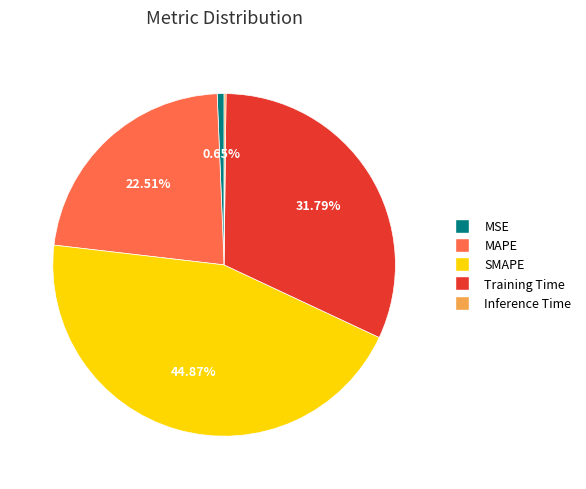

To the nearest percent, what is the average slice percentage?

20%